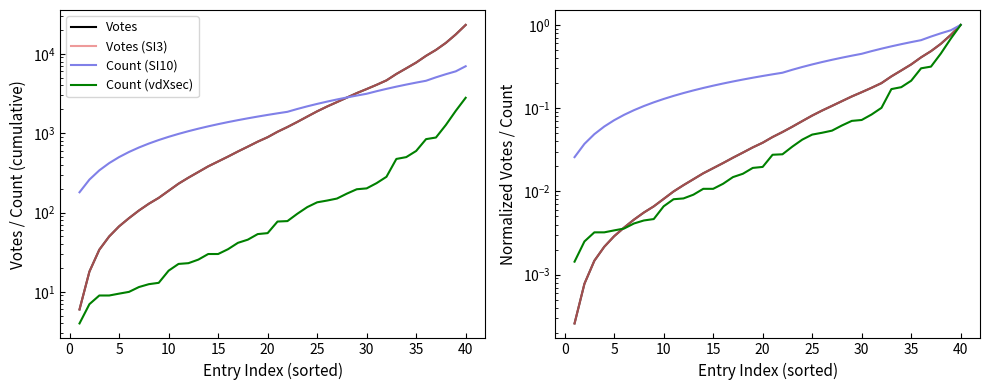

Reading left to right, what are all the values shown in this chart?

Votes: 0.0	0.0	0.0	0.0	0.0	0.0	0.0	0.0	0.0	0.0	0.0	0.0	0.0	0.0	0.0	0.0	0.0	0.0	0.0	0.0	0.0	0.1	0.1	0.1	0.1	0.1	0.1	0.1	0.1	0.2	0.2	0.2	0.2	0.3	0.3	0.4	0.5	0.6	0.8	1.0
Votes (SI3): 0.0	0.0	0.0	0.0	0.0	0.0	0.0	0.0	0.0	0.0	0.0	0.0	0.0	0.0	0.0	0.0	0.0	0.0	0.0	0.0	0.0	0.1	0.1	0.1	0.1	0.1	0.1	0.1	0.1	0.2	0.2	0.2	0.2	0.3	0.3	0.4	0.5	0.6	0.8	1.0
Count (SI10): 0.0	0.0	0.0	0.1	0.1	0.1	0.1	0.1	0.1	0.1	0.1	0.2	0.2	0.2	0.2	0.2	0.2	0.2	0.2	0.2	0.3	0.3	0.3	0.3	0.3	0.4	0.4	0.4	0.4	0.4	0.5	0.5	0.6	0.6	0.6	0.7	0.7	0.8	0.9	1.0
Count (vdXsec): 0.0	0.0	0.0	0.0	0.0	0.0	0.0	0.0	0.0	0.0	0.0	0.0	0.0	0.0	0.0	0.0	0.0	0.0	0.0	0.0	0.0	0.0	0.0	0.0	0.0	0.1	0.1	0.1	0.1	0.1	0.1	0.1	0.2	0.2	0.2	0.3	0.3	0.5	0.7	1.0